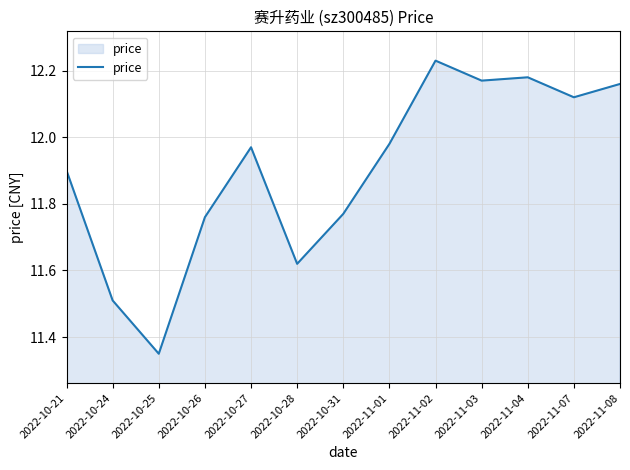

At which category does the chart reach its peak across all series?

2022-11-02